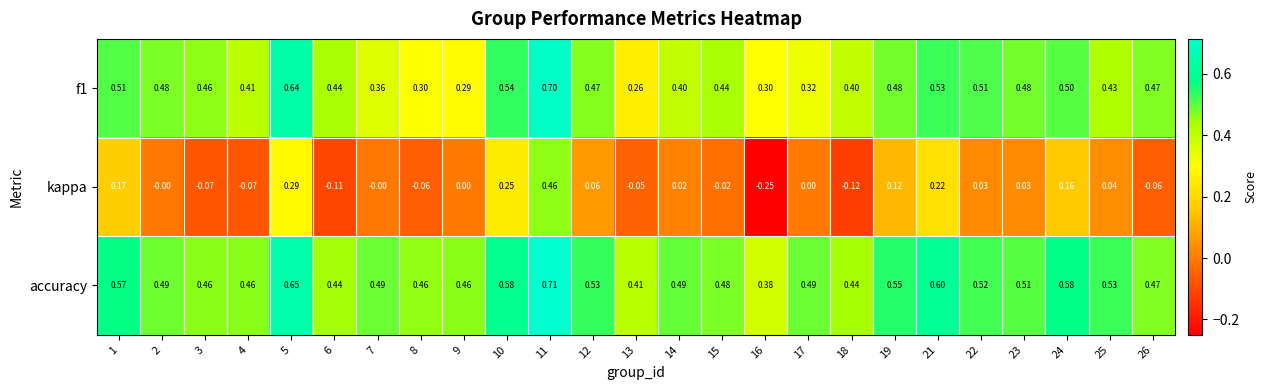

Which series has the largest total across all categories?

accuracy